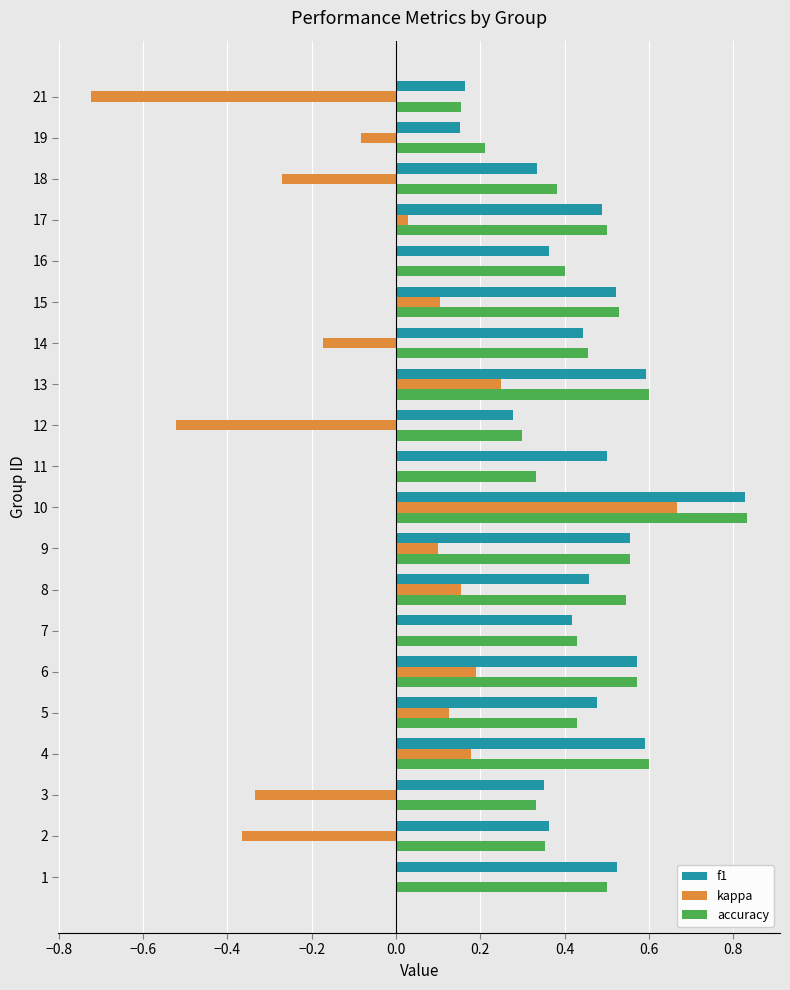

What is the sum of the accuracy values at 15 and 13?

1.1